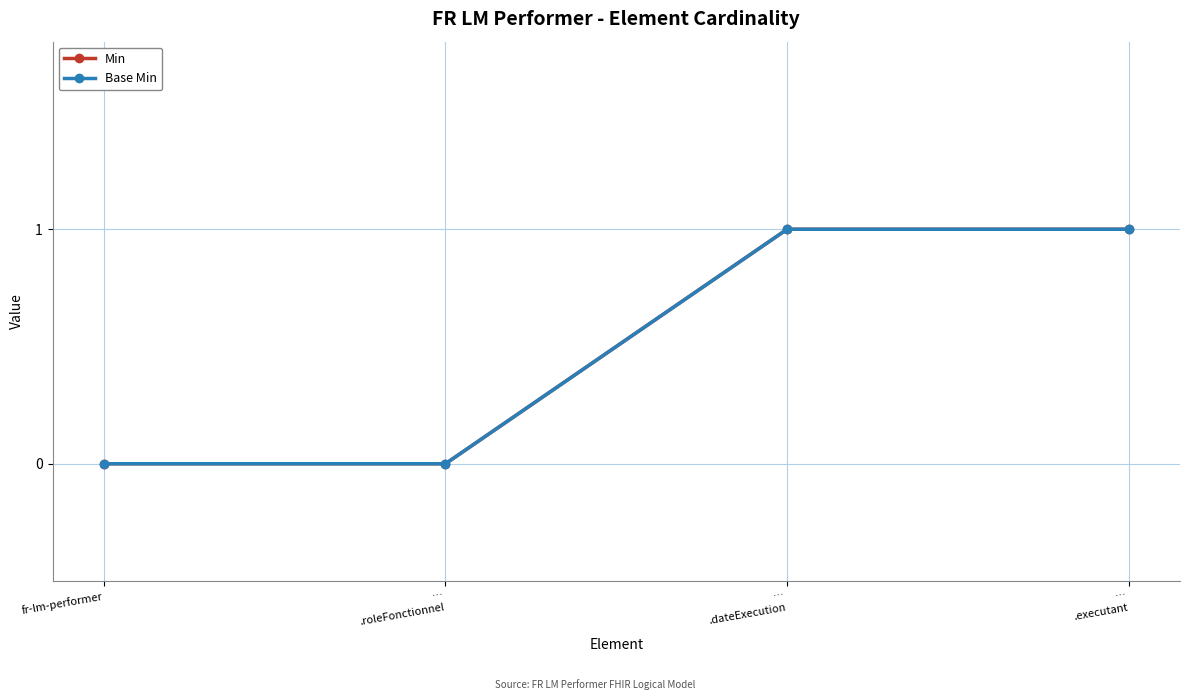

What is the label of the 3rd point from the left?

…
.dateExecution